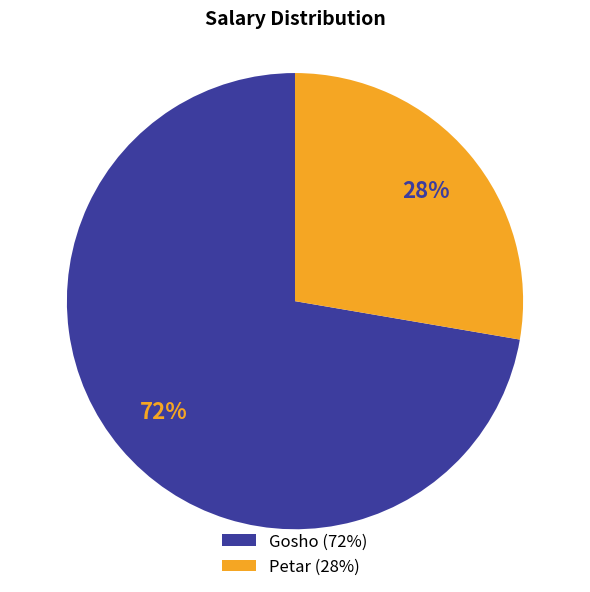

Between Gosho and Petar, which is larger?

Gosho